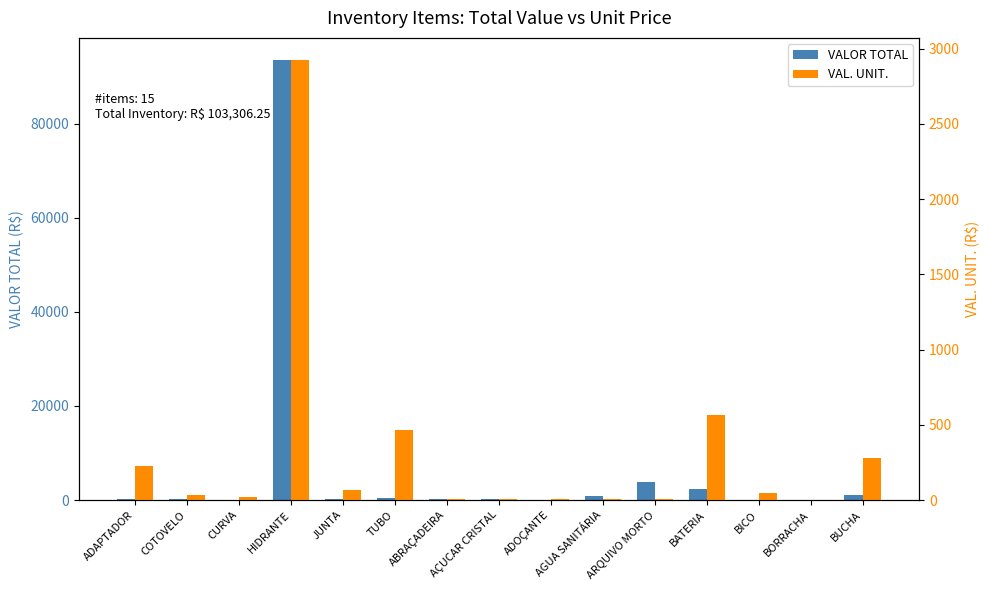

True or false: VALOR TOTAL has a value of 157.1 at COTOVELO.

True